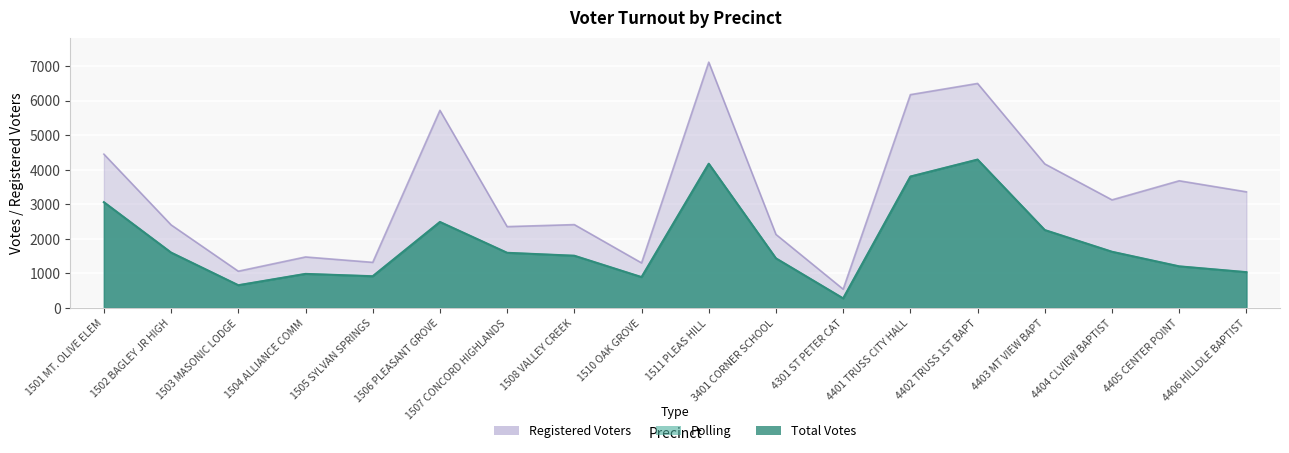

What are all the series names shown in the legend?

Registered Voters, Polling, Total Votes